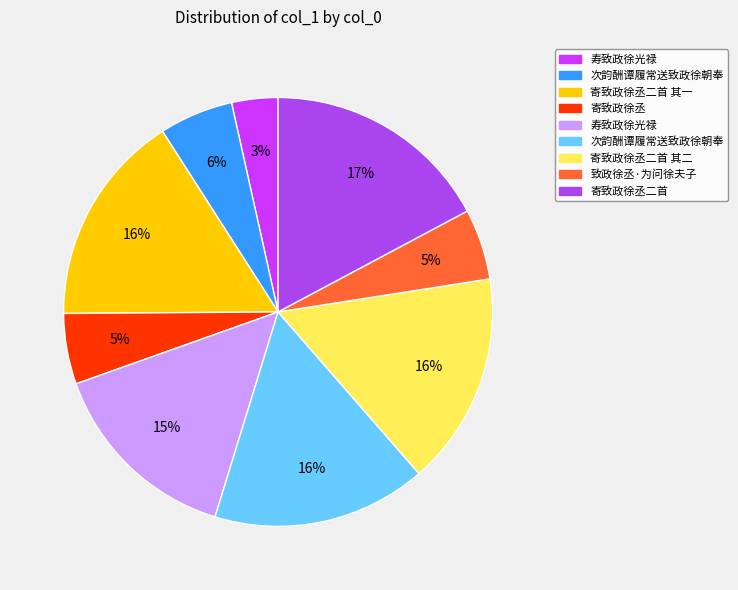

To the nearest percent, what is the average slice percentage?

11%